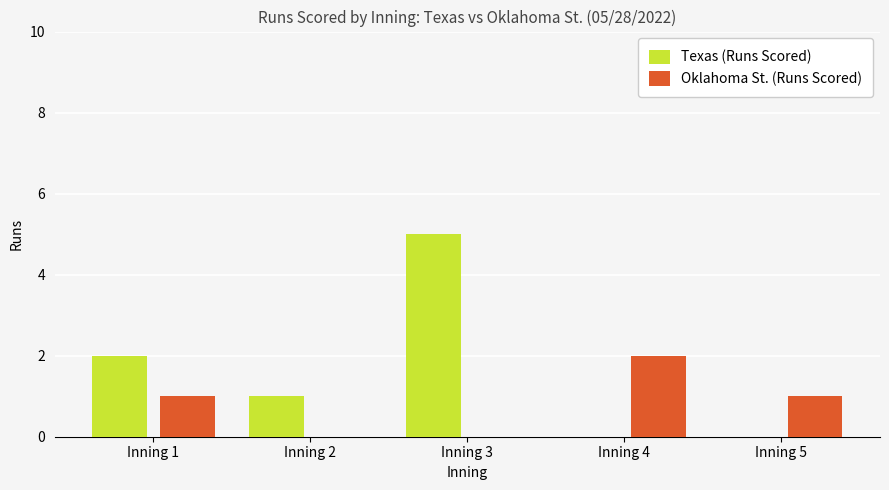

Reading right to left, transcribe all the data shown in this chart.

Texas (Runs Scored): 0	0	5	1	2
Oklahoma St. (Runs Scored): 1	2	0	0	1